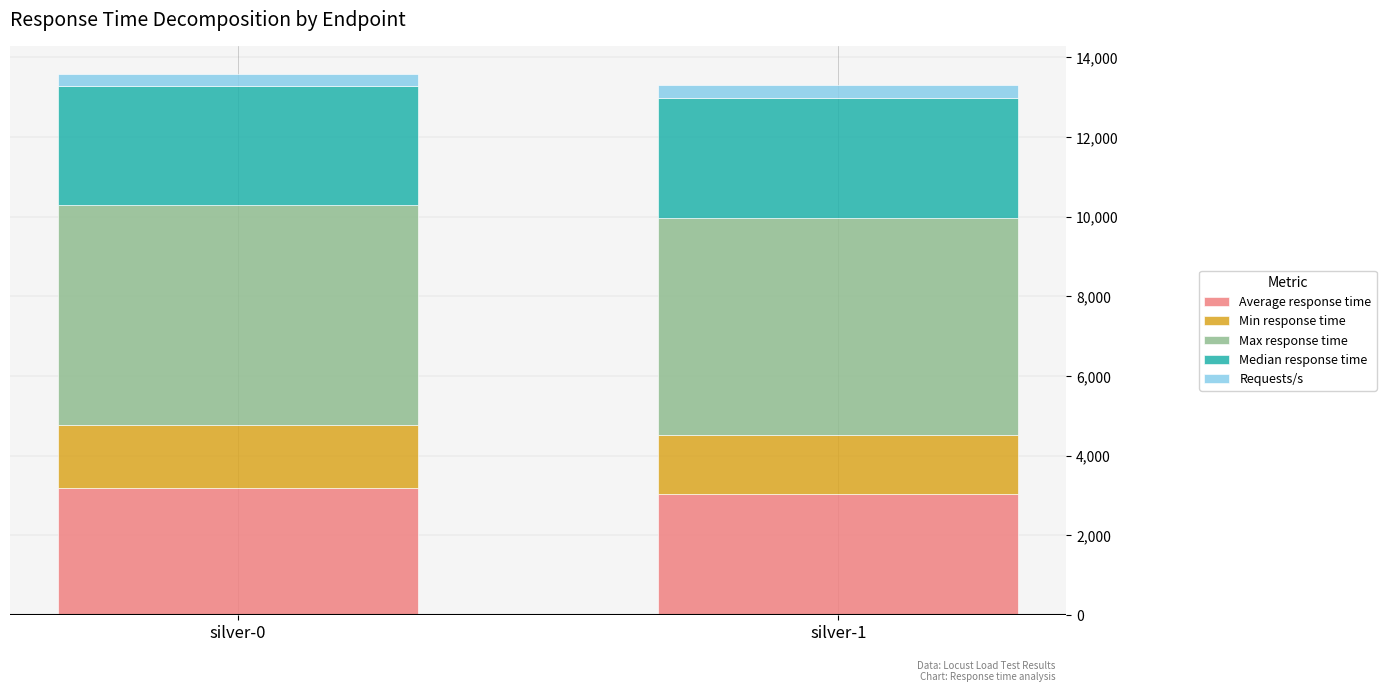

Reading right to left, what are the values for Average response time?

silver-1=3040	silver-0=3181